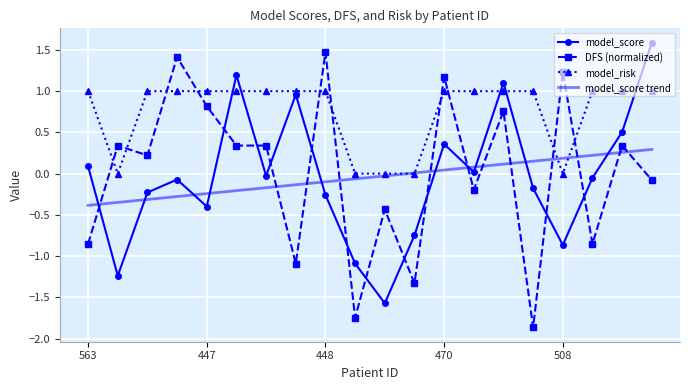

True or false: model_score trend and model_score cross at least once.

True